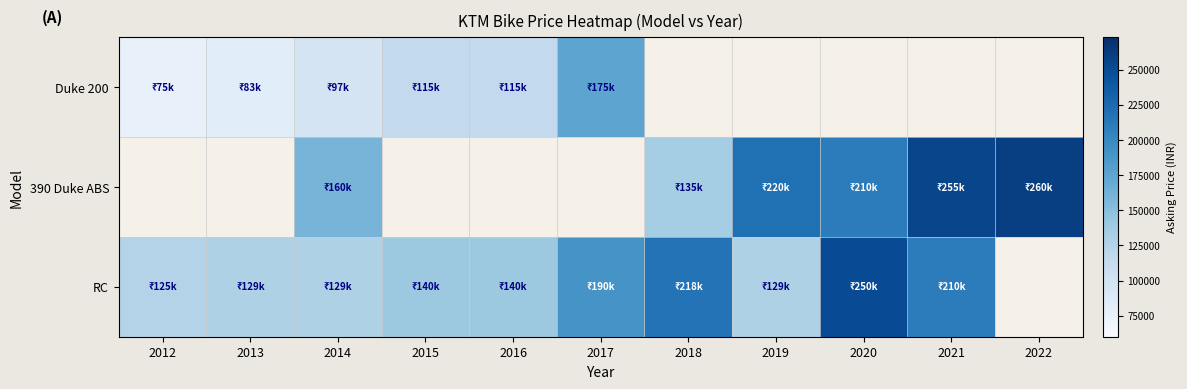

Which category has the highest value in the Duke 200 series?

2017